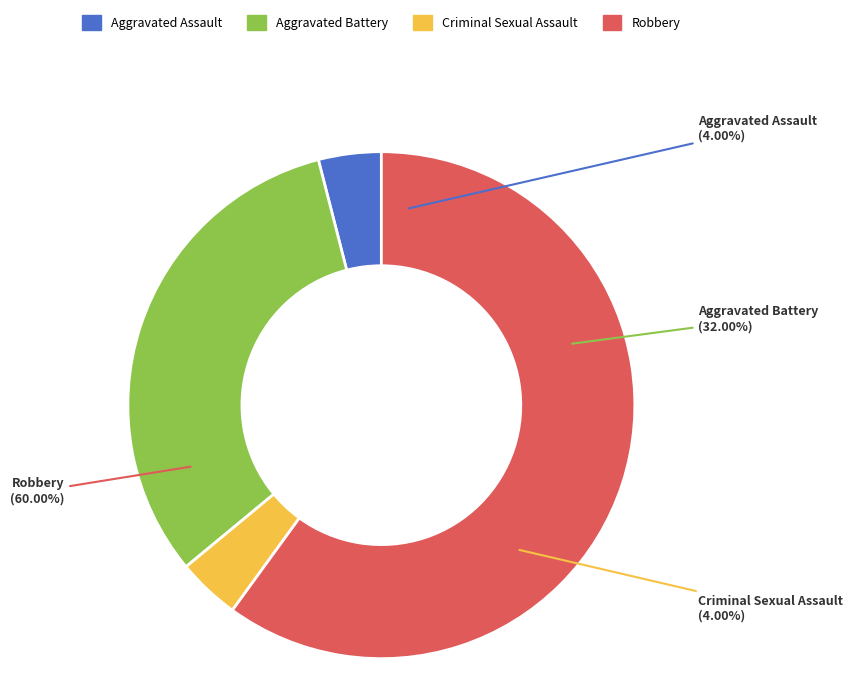

Rank the categories by value from lowest to highest.

Aggravated Assault, Criminal Sexual Assault, Aggravated Battery, Robbery